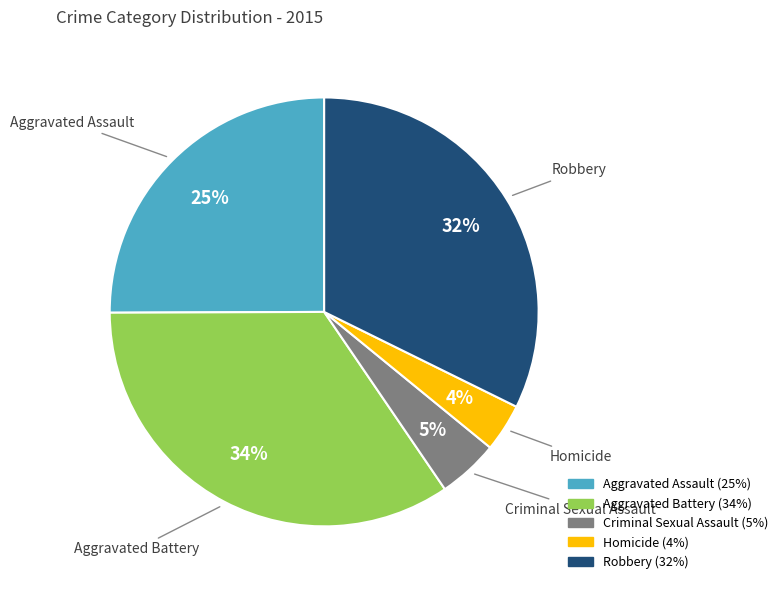

To the nearest percent, what is the average slice percentage?

20%